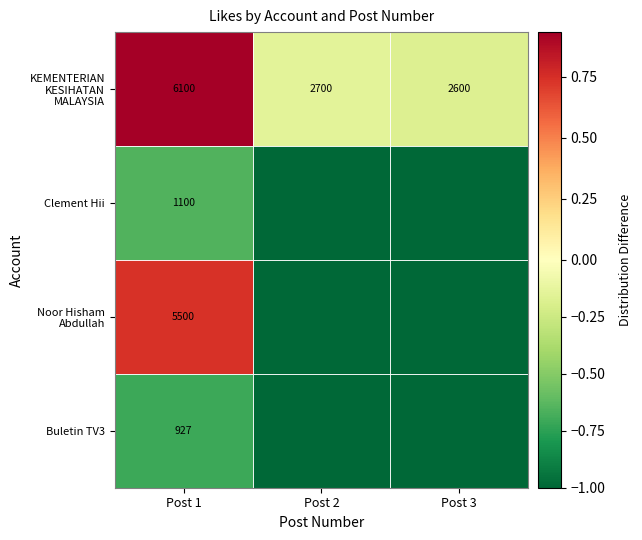

What is the difference between the highest and lowest values at Post 2?

0.9